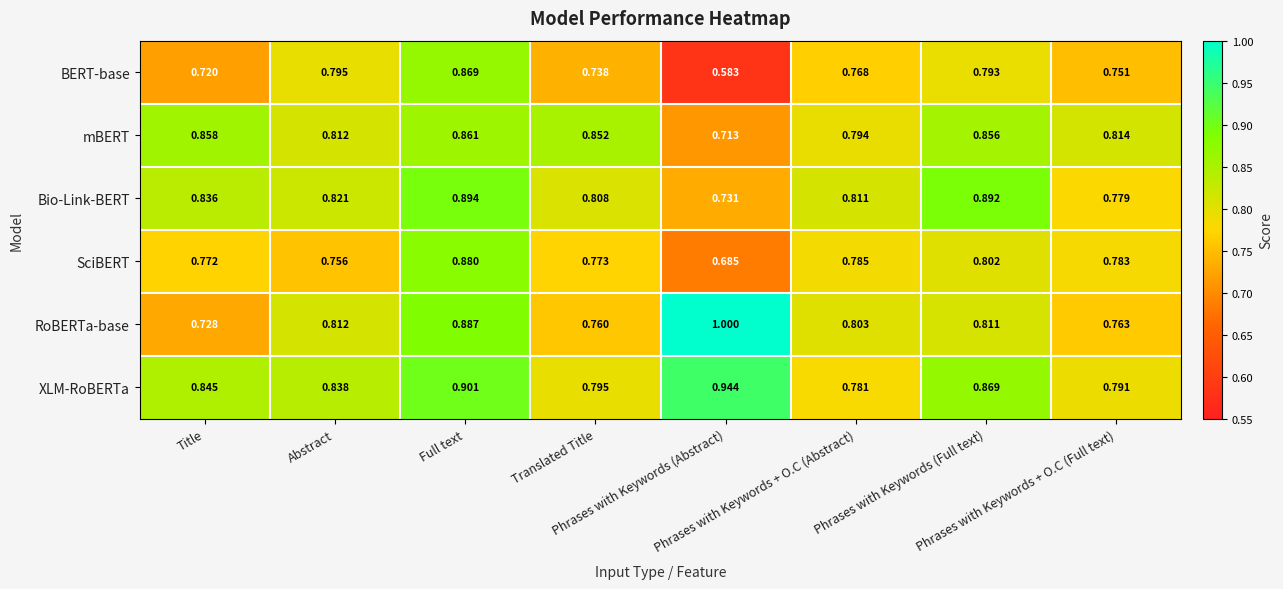

Which series has the largest total across all categories?

XLM-RoBERTa